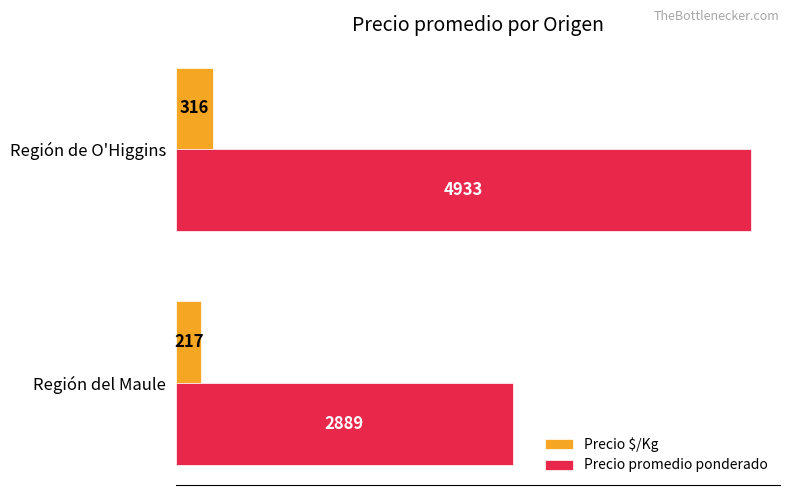

True or false: Precio promedio ponderado has a value of 1534 at Región de O'Higgins.

False